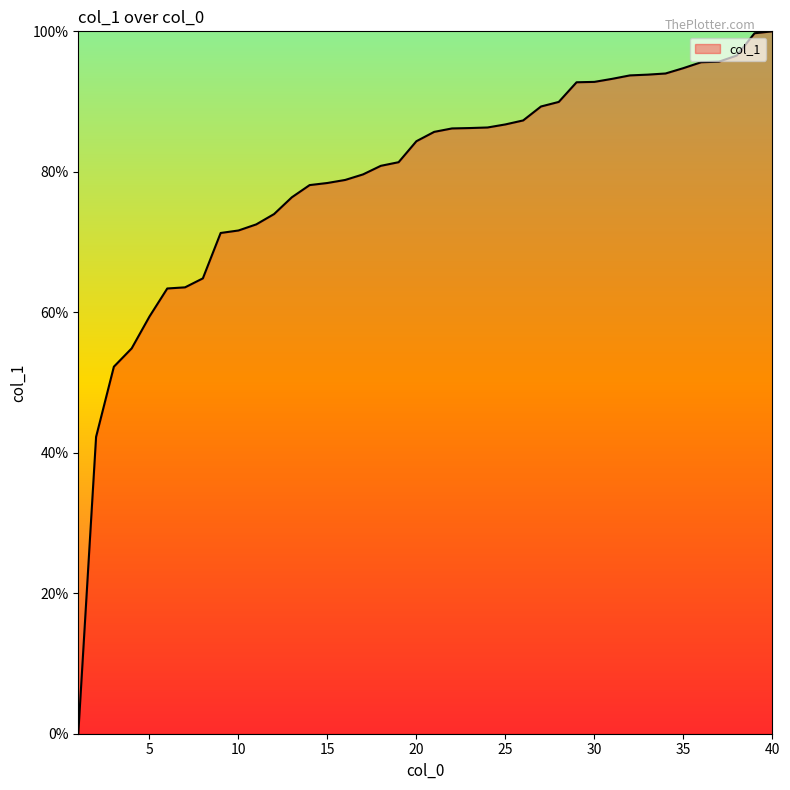

What is the difference between the maximum and minimum values?

100.0